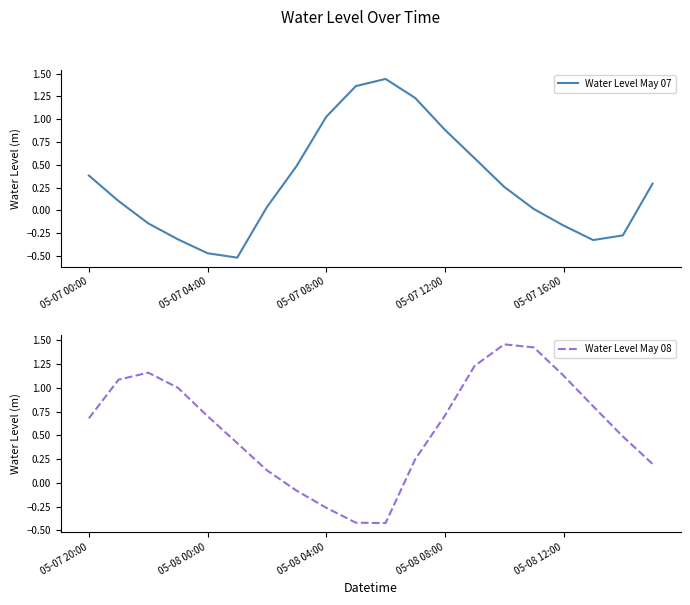

What is the value of the Water Level May 07 point at the 4th from the left?

-0.3